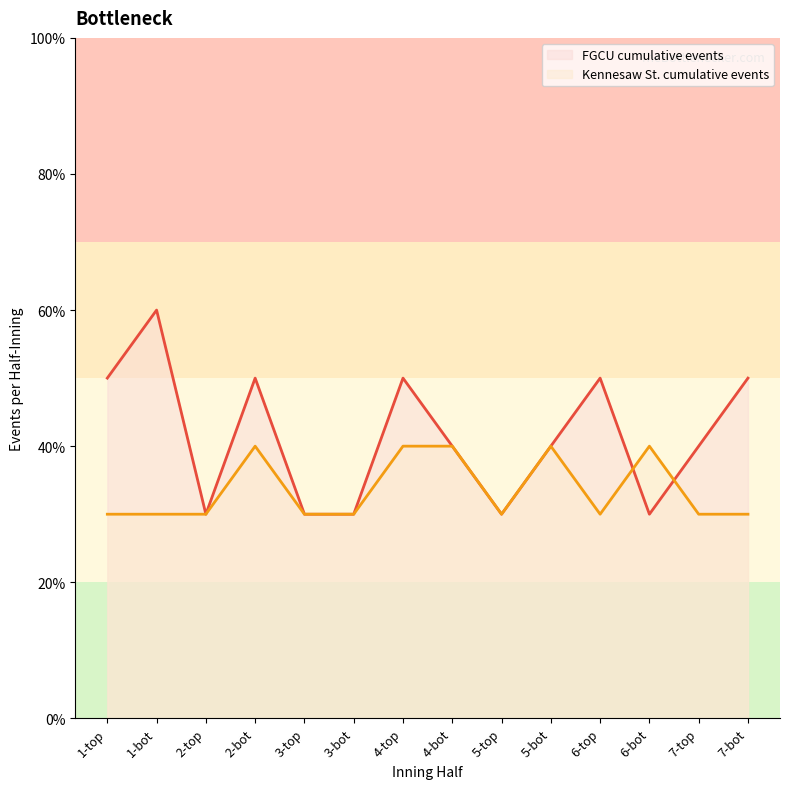

What is the maximum value for FGCU cumulative events?

6